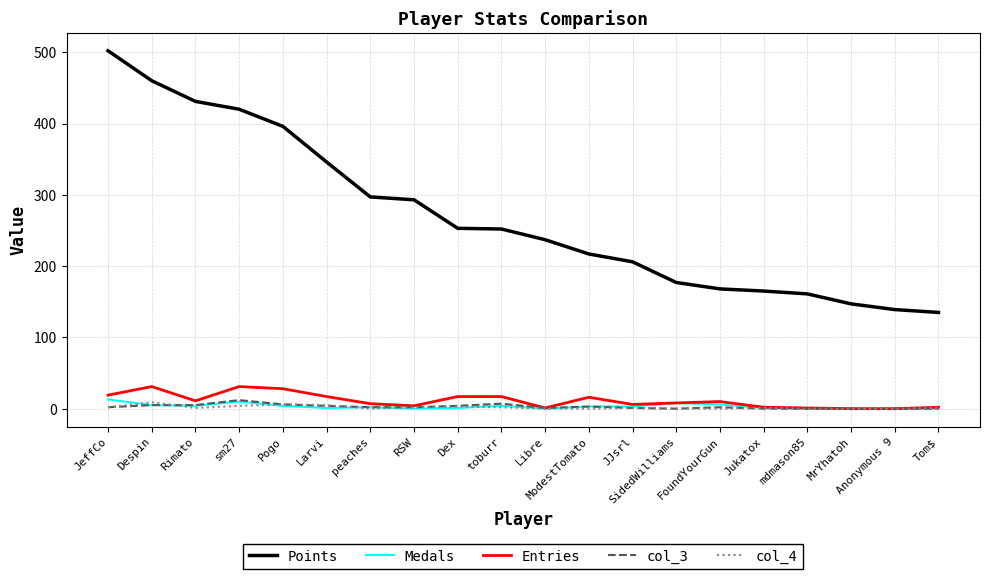

Which series has the largest range (max minus min)?

Points